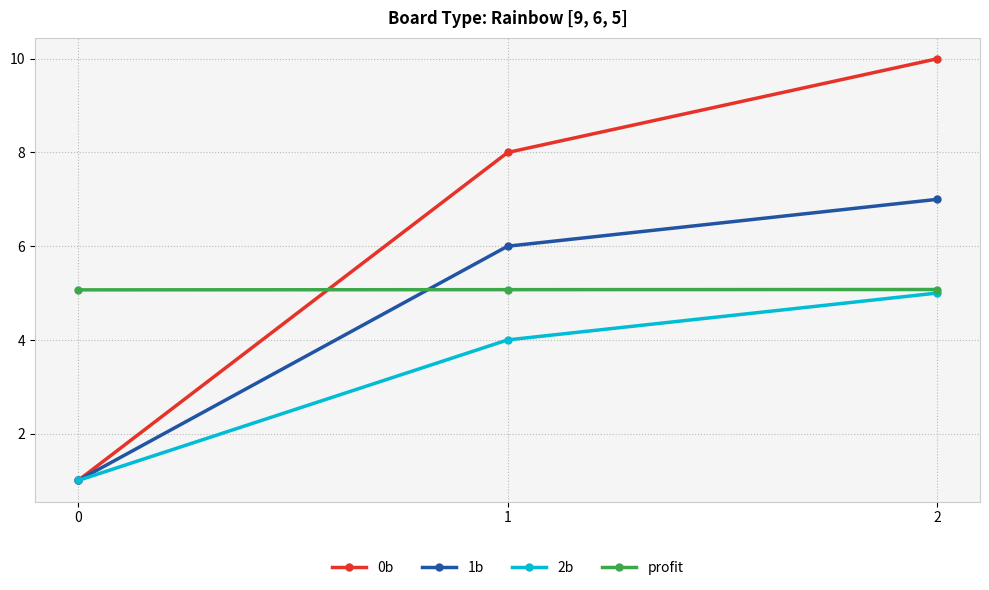

What is the value of the 0b point at the 3rd from the left?

10.0